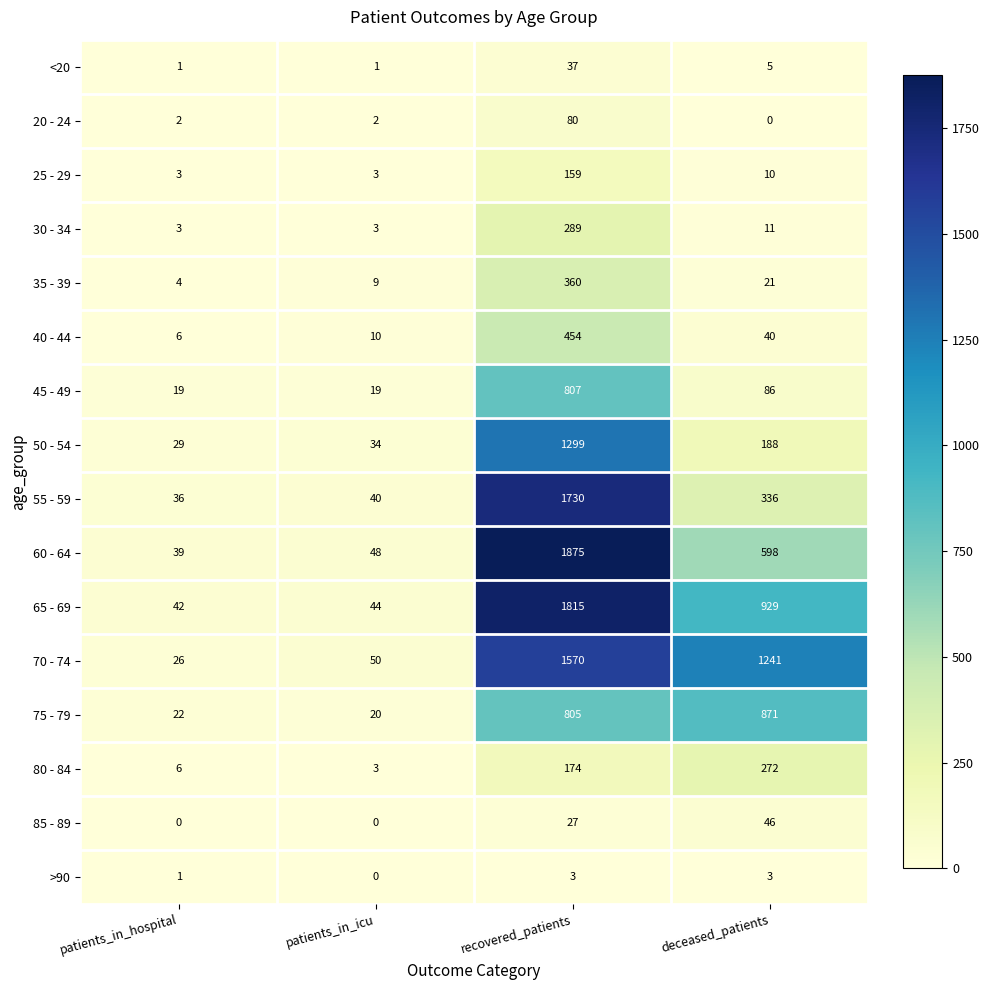

Is the value of 35 - 39 at patients_in_icu greater than the value of 60 - 64 at recovered_patients?

No